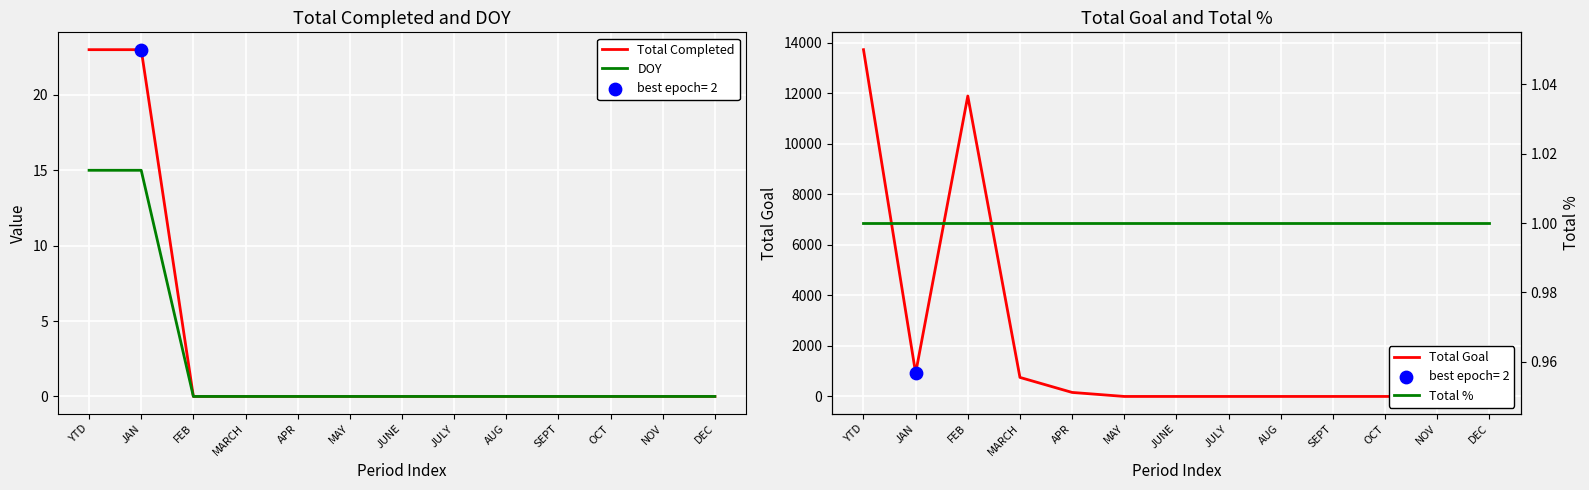

What are all the series names shown in the legend?

Total Completed, DOY, Total Goal, Total %